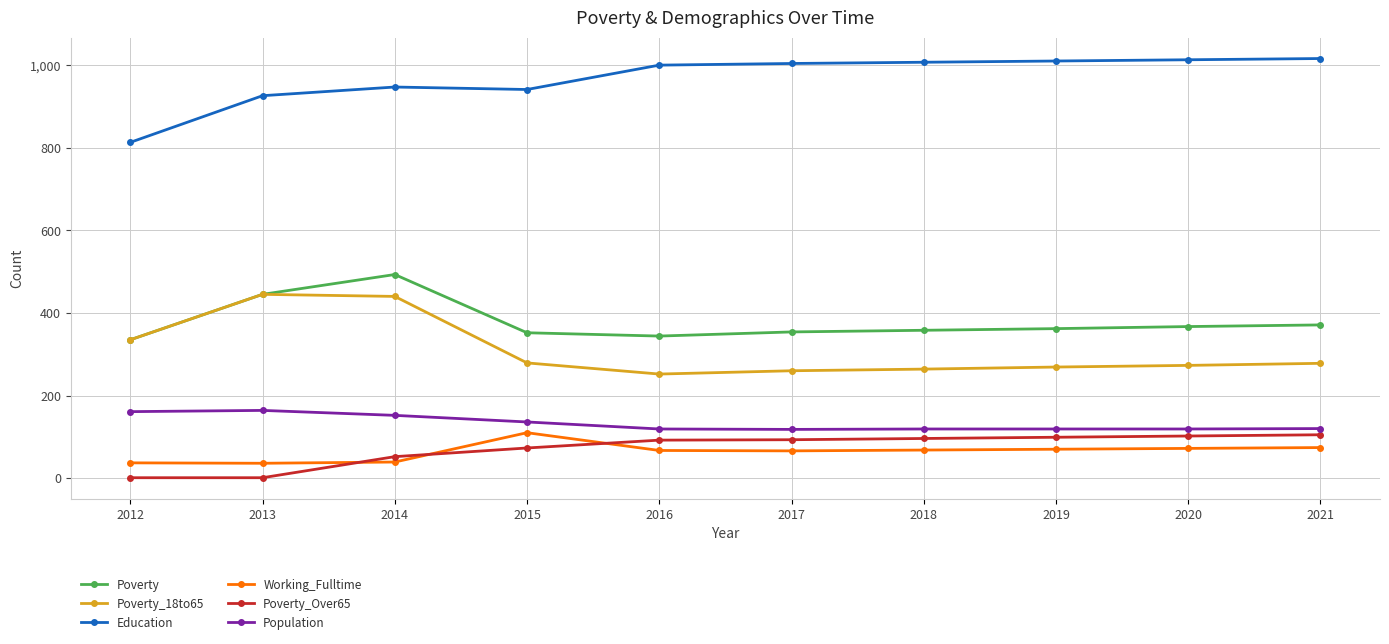

What is the maximum value for Education?

1016